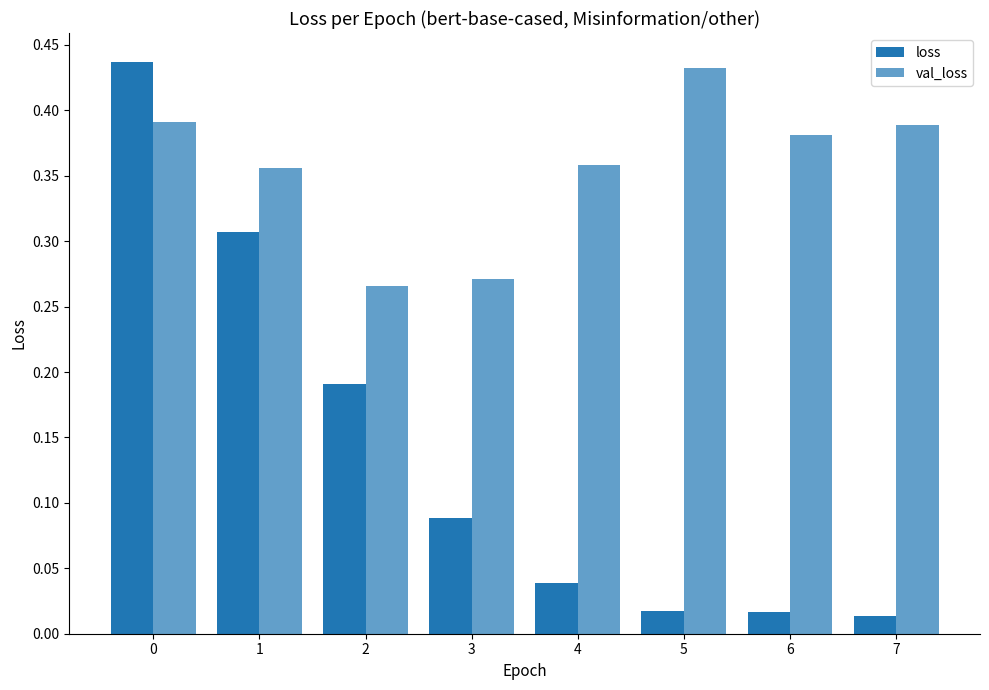

How many bars are there in each group?

2